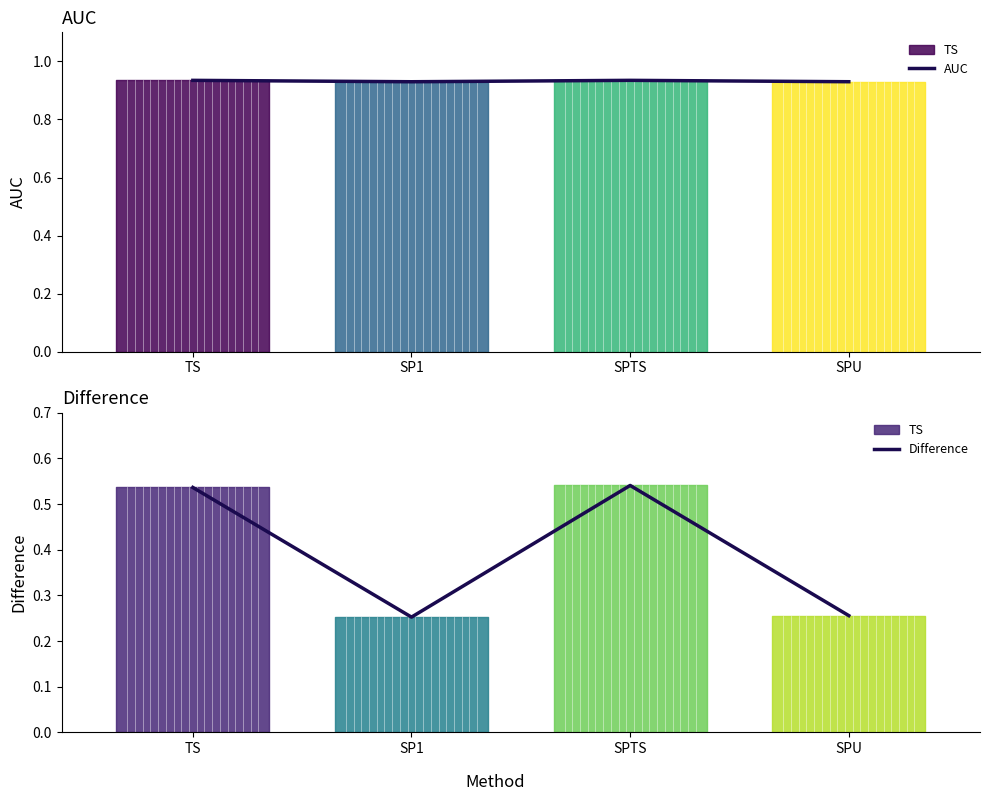

What is the label of the 1st point from the left?

TS